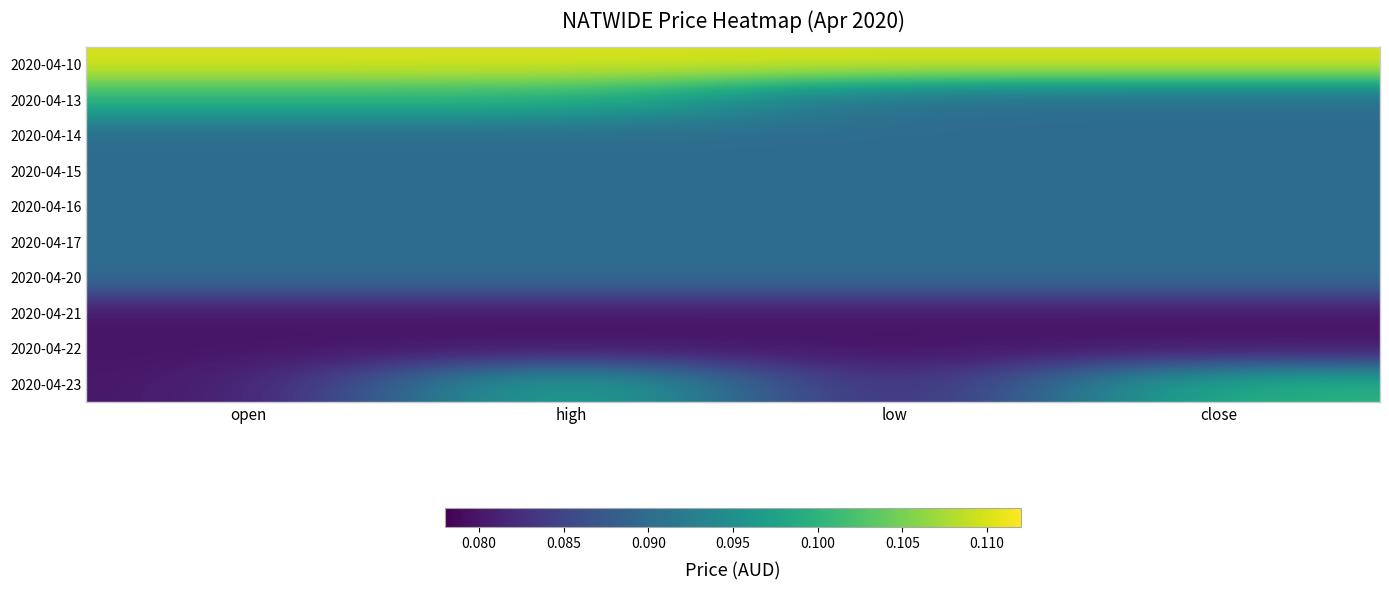

At how many categories does at least one series exceed 0?

4